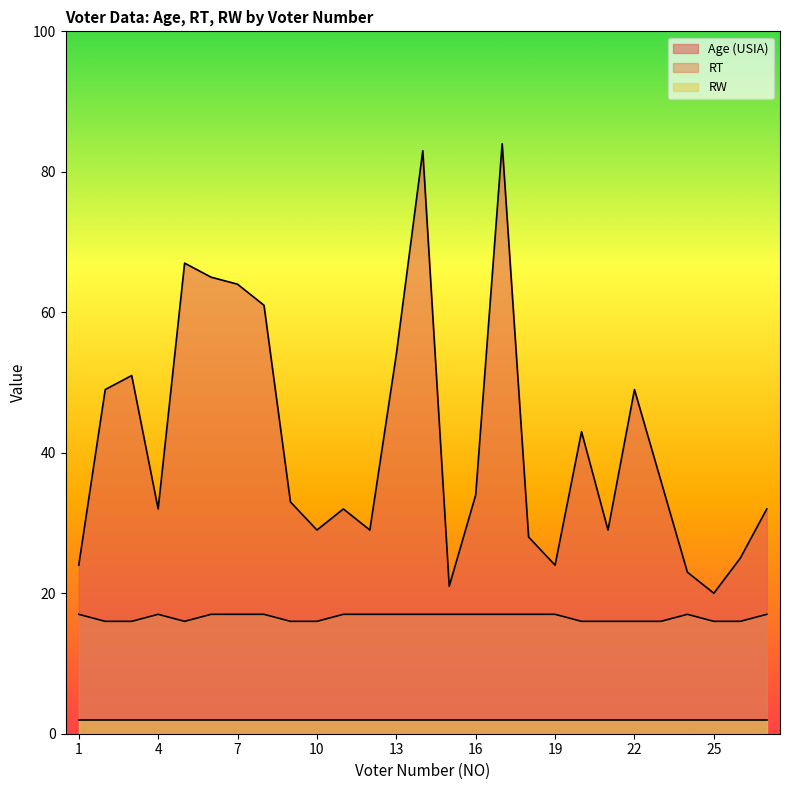

What is the total value across all series at 13?

73